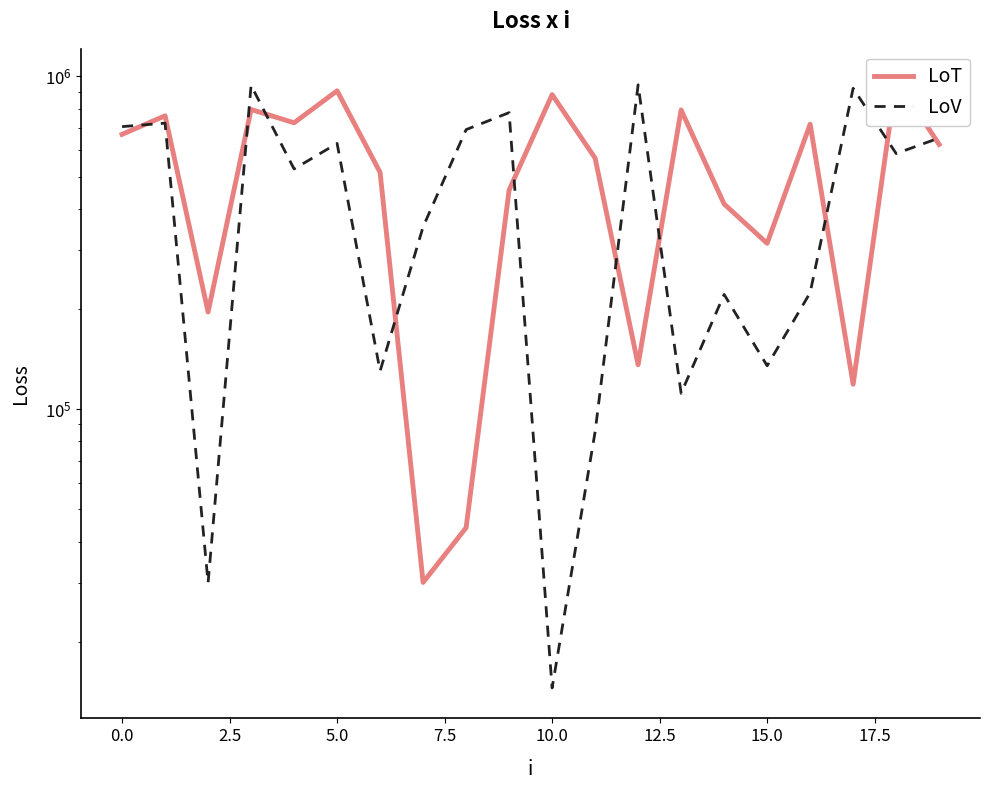

How many intersections are there between LoV and LoT?

10